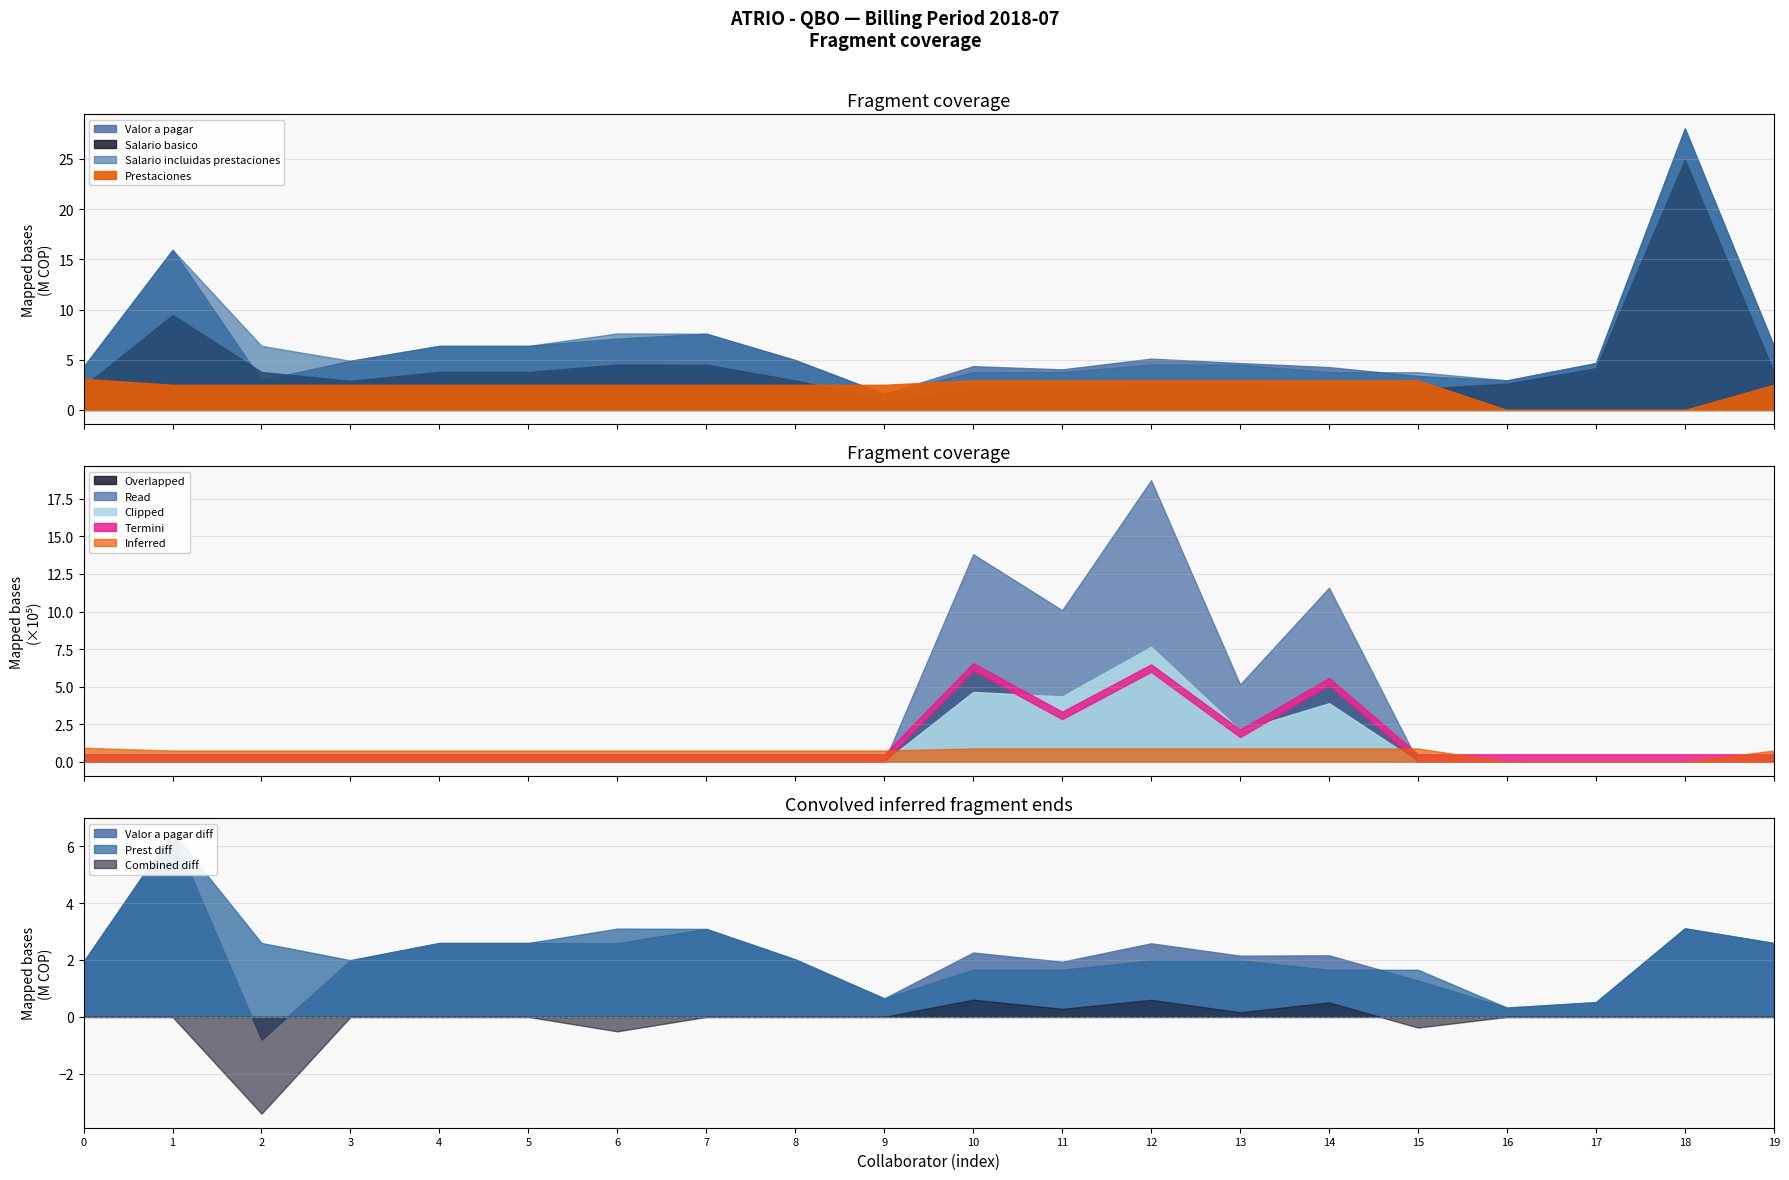

What is the maximum value shown in the chart?

28039871.9